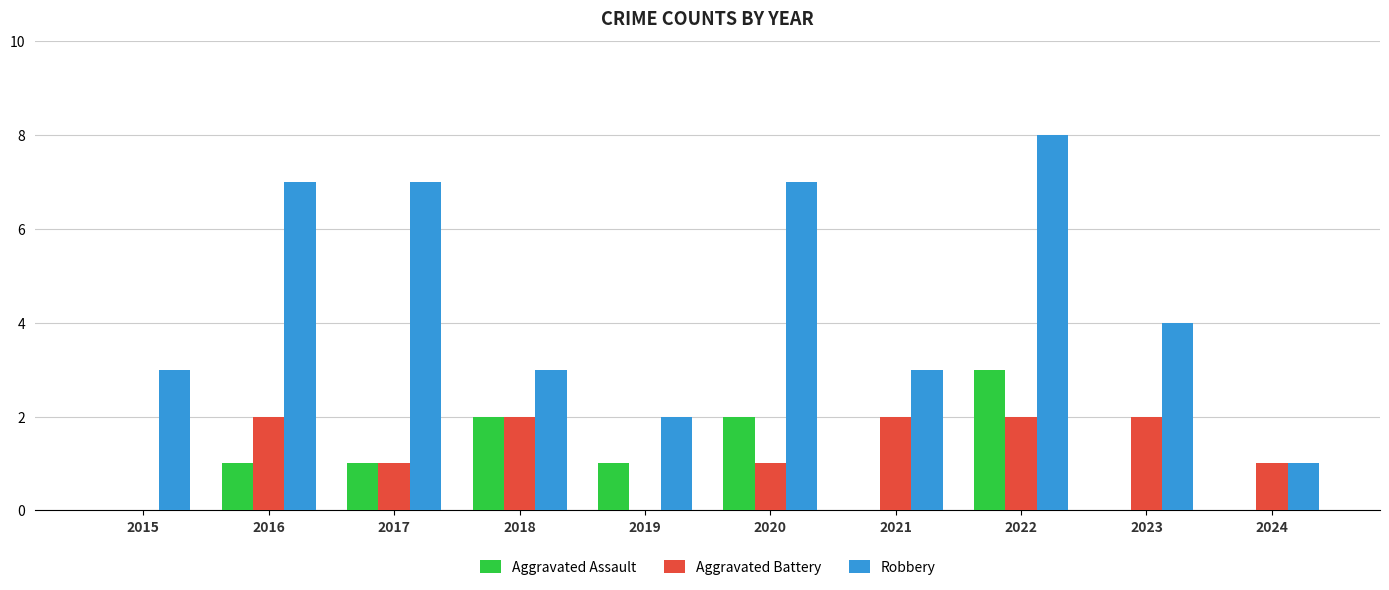

What is the total value across all series at 2024?

2